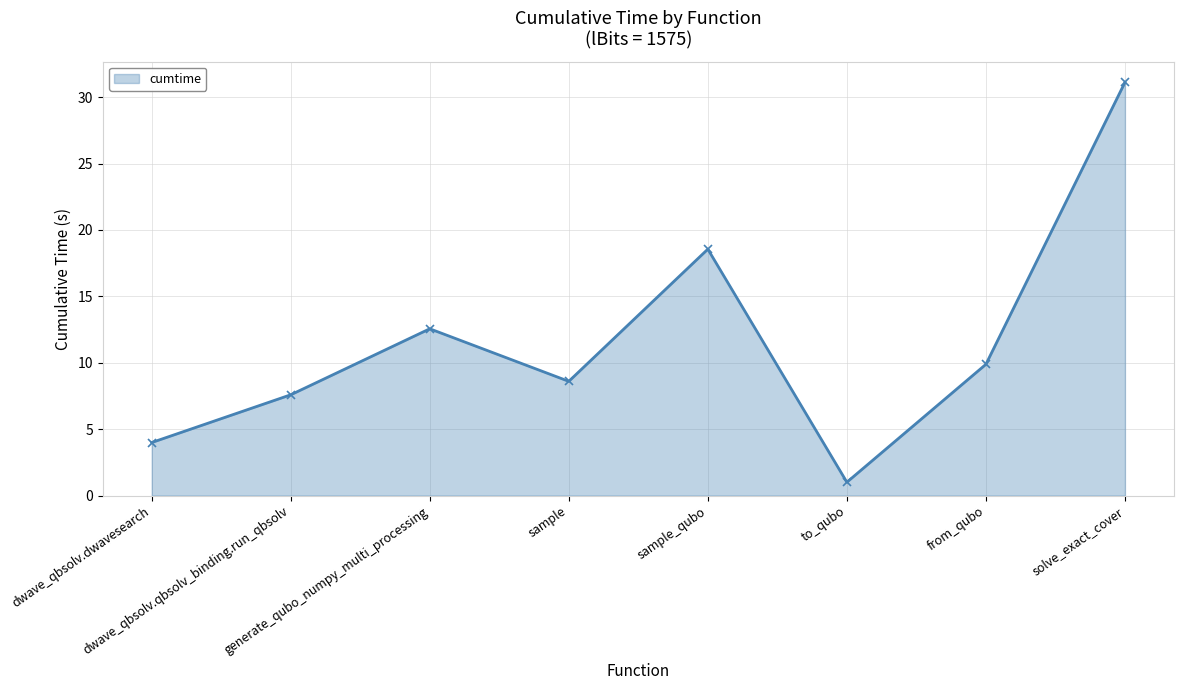

What is the minimum value shown in the chart?

1.0